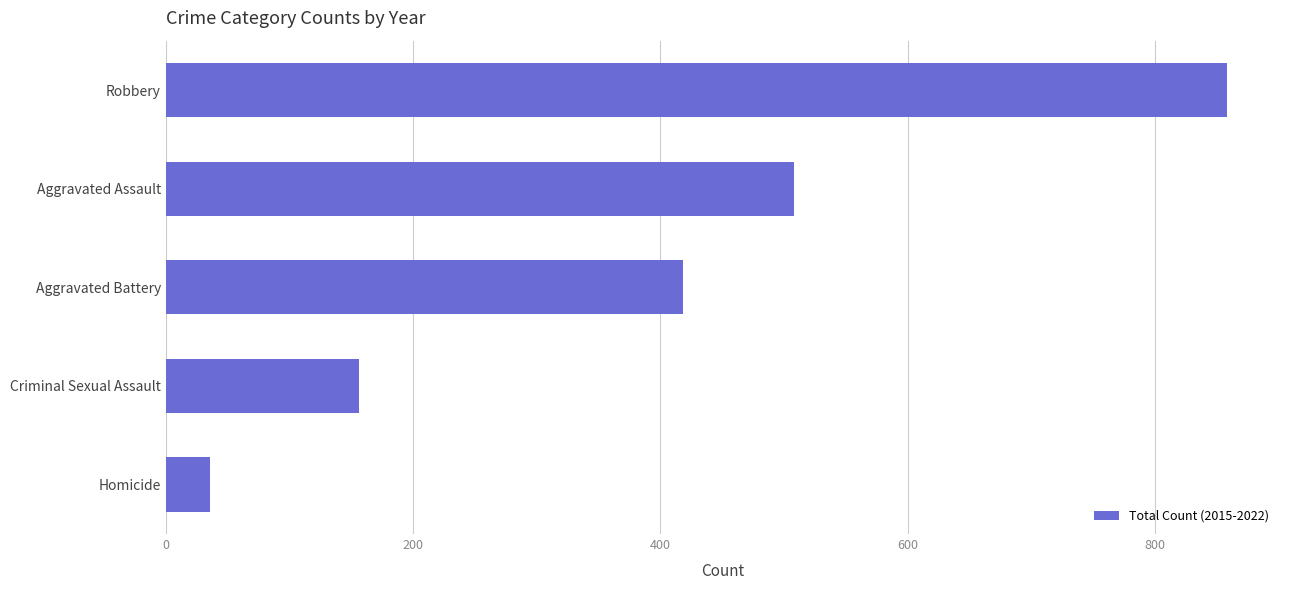

How many values are below 418?

2